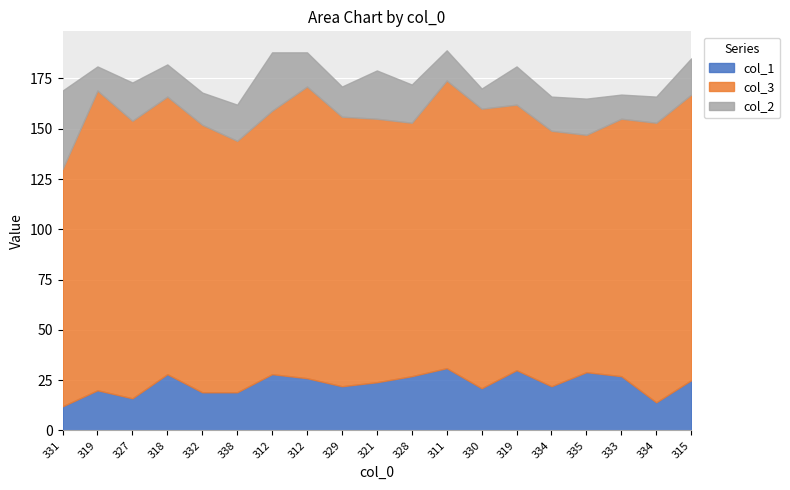

Reading right to left, list all the values displayed in this chart.

col_1: 315=25	334=14	333=27	335=29	334=22	319=30	330=21	311=31	328=27	321=24	329=22	312=26	312=28	338=19	332=19	318=28	327=16	319=20	331=12
col_3: 315=142	334=139	333=128	335=118	334=127	319=132	330=139	311=143	328=126	321=131	329=134	312=145	312=131	338=125	332=133	318=138	327=138	319=149	331=118
col_2: 315=18	334=13	333=12	335=18	334=17	319=19	330=10	311=15	328=19	321=24	329=15	312=17	312=29	338=18	332=16	318=16	327=19	319=12	331=39